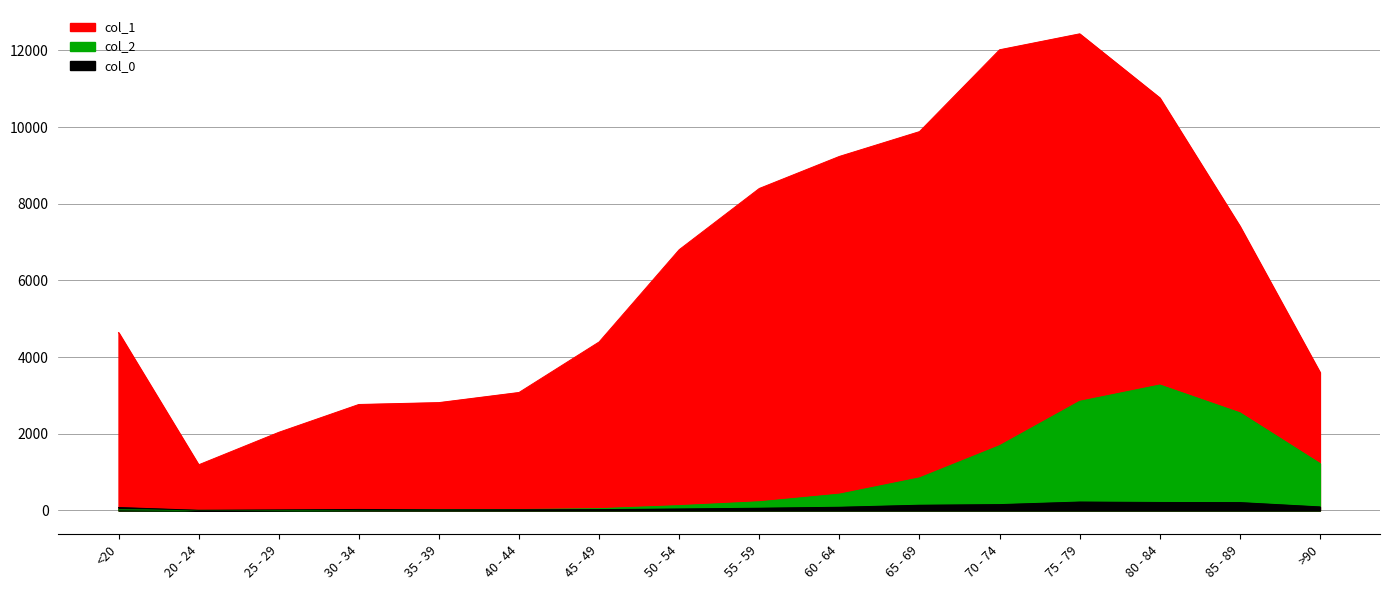

What is the sum of all col_2 values?

13343